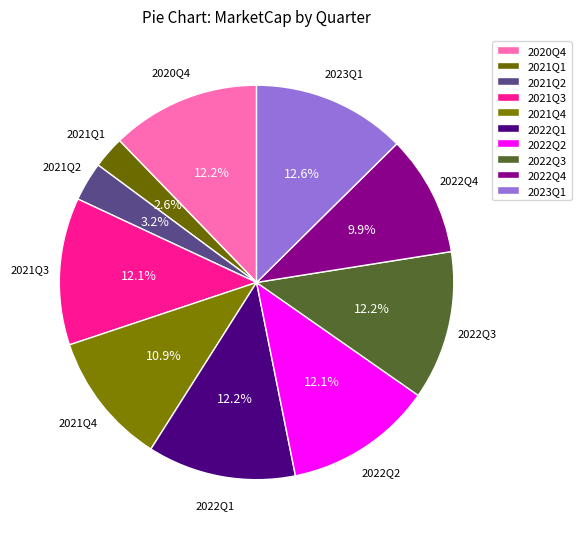

How many segments does this pie chart have?

10